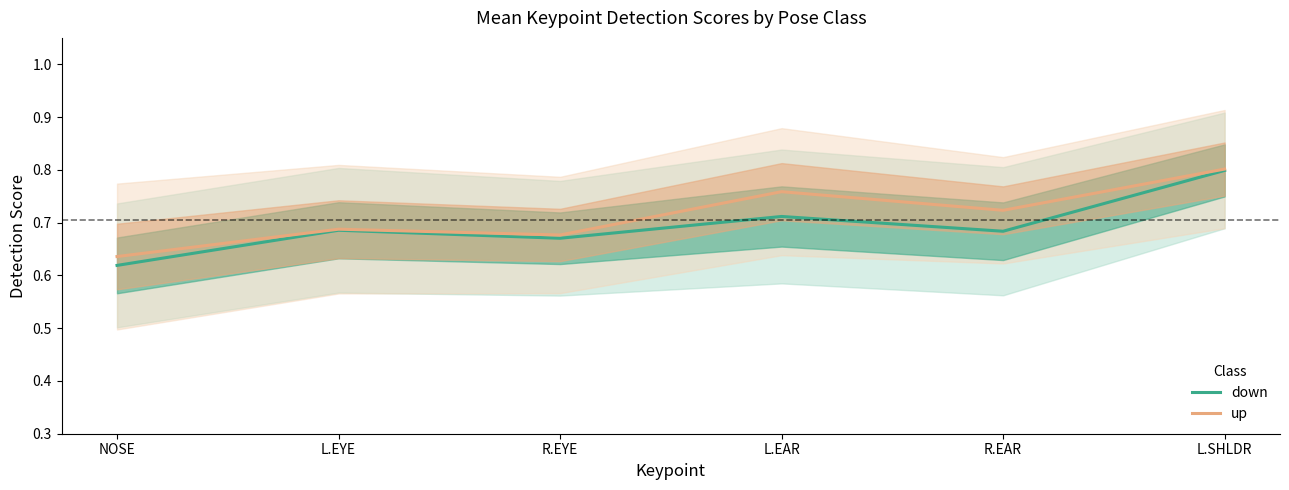

How many interior local peaks does the down series have?

2